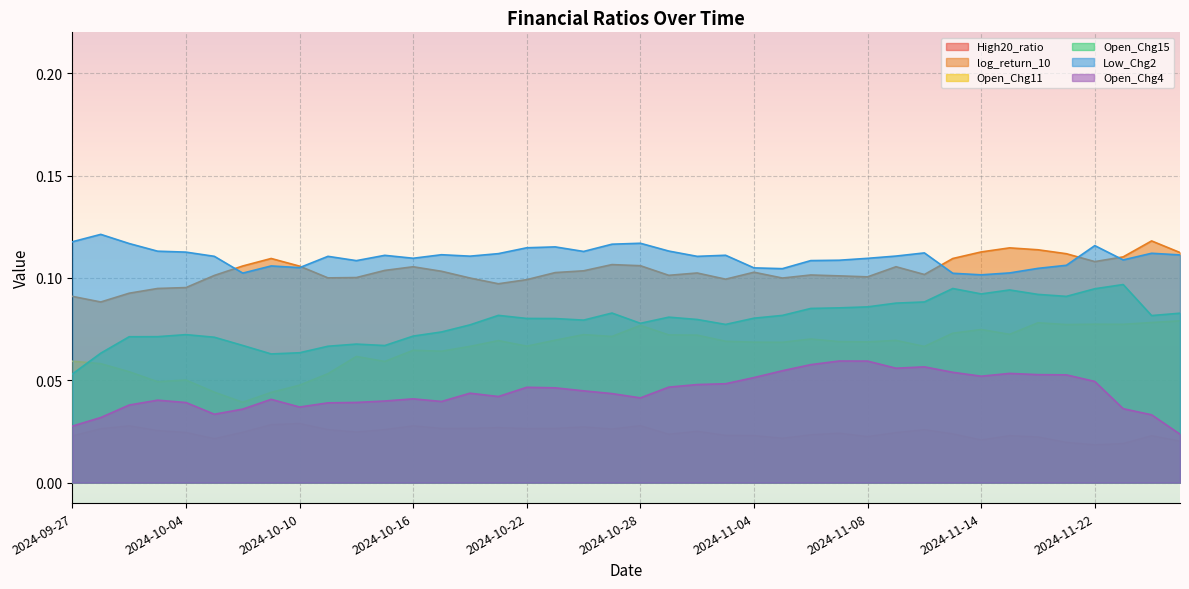

What are all the series names shown in the legend?

High20_ratio, log_return_10, Open_Chg11, Open_Chg15, Low_Chg2, Open_Chg4